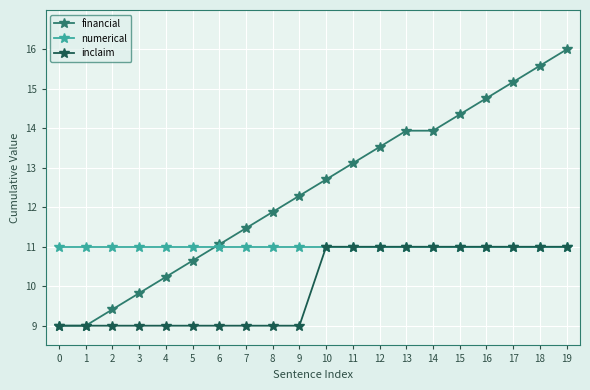

At 2, list the series in order from largest to smallest.

numerical, financial, inclaim